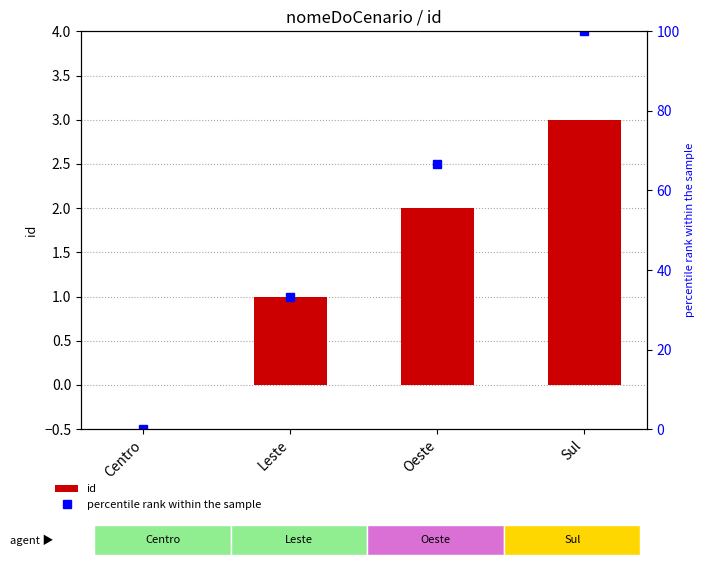

Is the value of id at Oeste greater than the value of percentile rank within the sample at Sul?

No